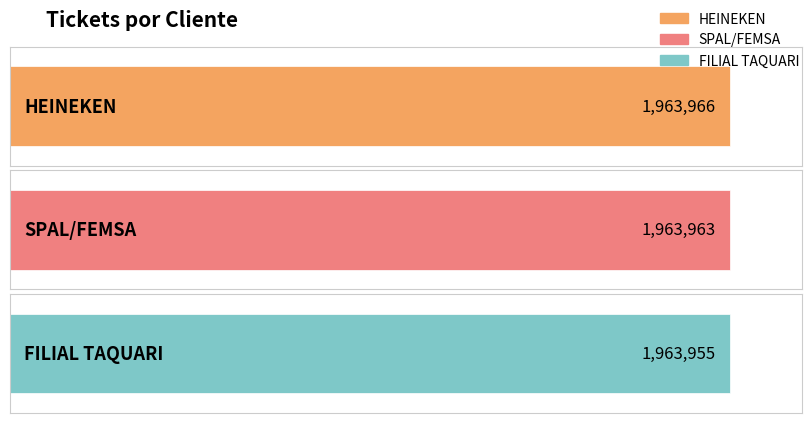

What is the label of the 3rd bar from the left?

FILIAL TAQUARI